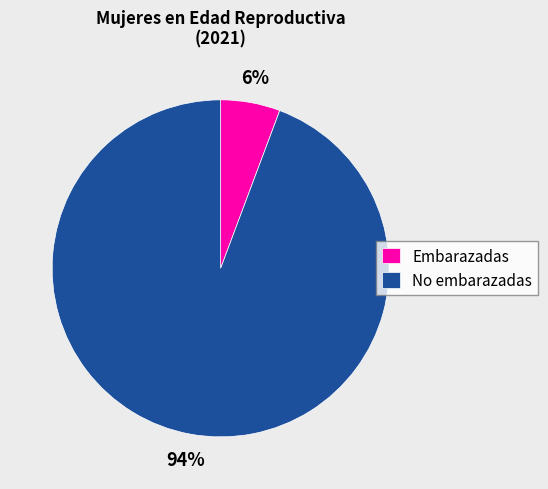

True or false: No embarazadas accounts for 82% of the total.

False